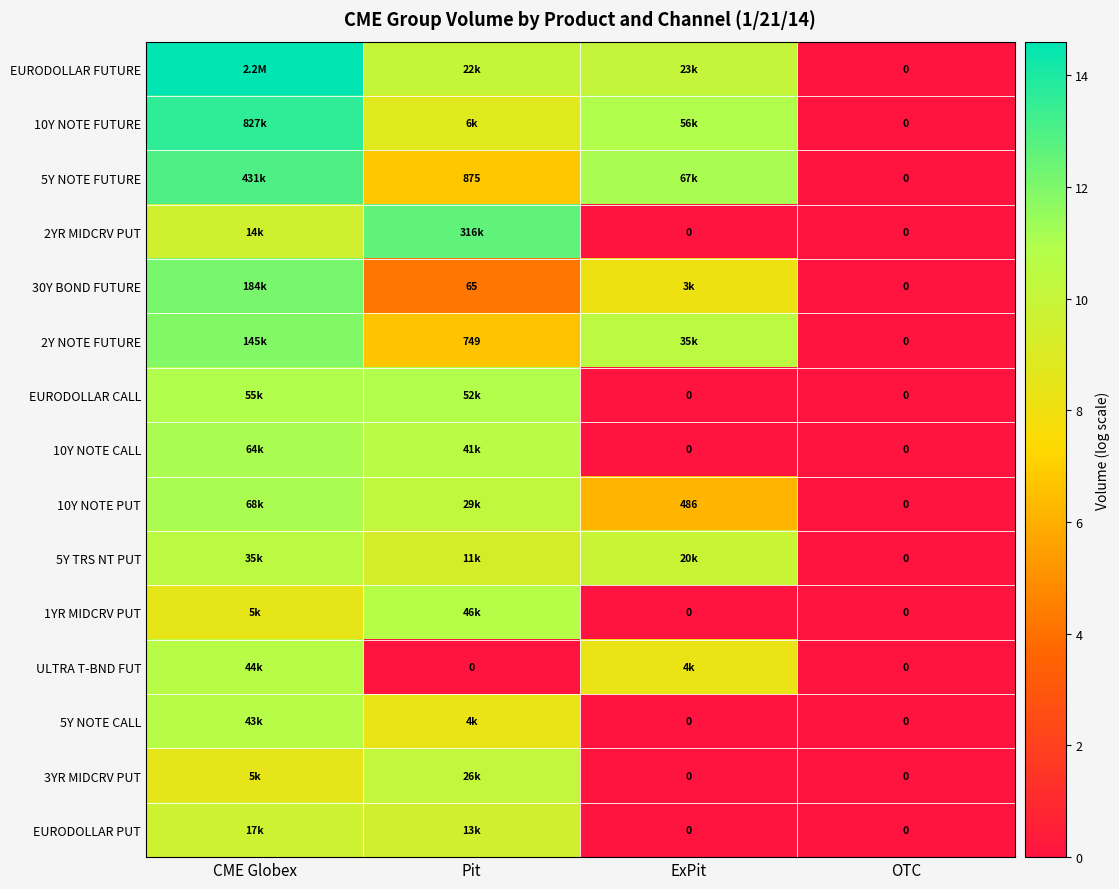

What is the spread (max minus min) of values at CME Globex?

6.1